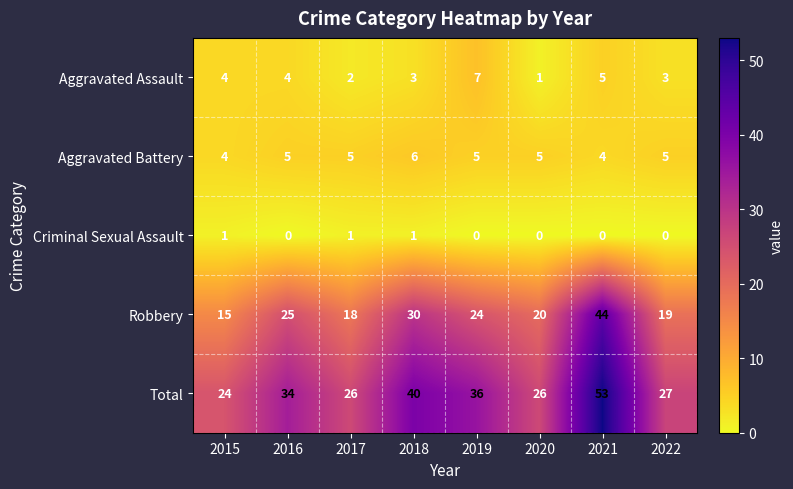

The value of Robbery at 2022 is 19. True or false?

True